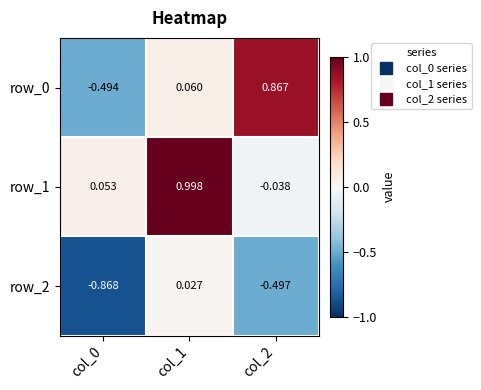

Is the value of row_1 at col_2 greater than the value of row_0 at col_1?

No